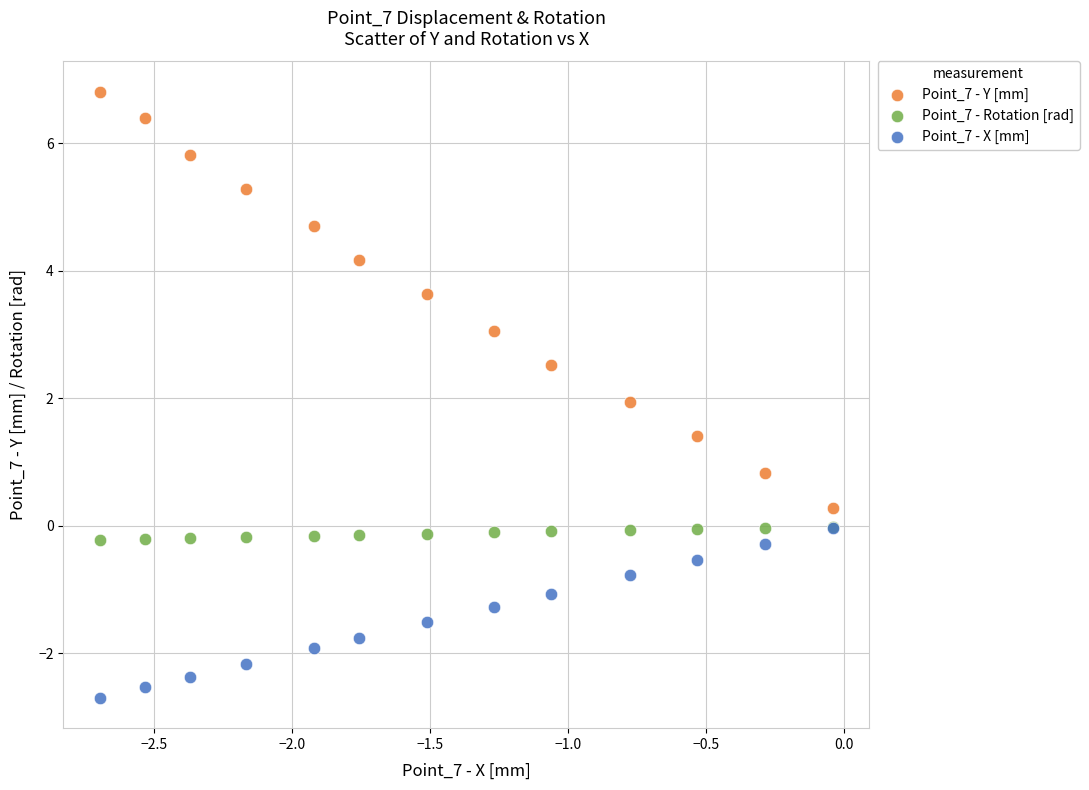

What are all the series names shown in the legend?

Point_7 - Y [mm], Point_7 - Rotation [rad], Point_7 - X [mm]